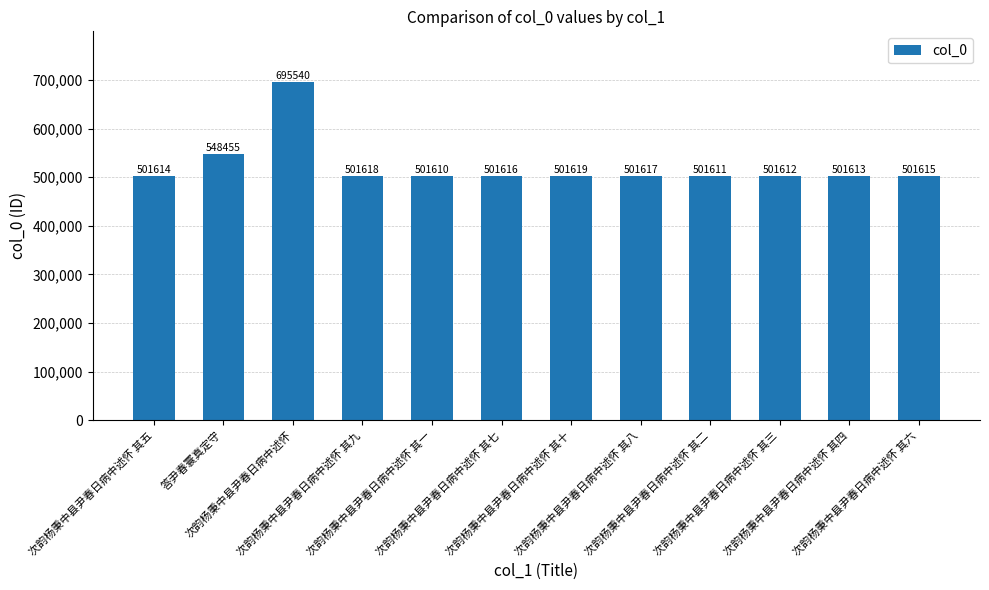

The value at 次韵杨秉中县尹春日病中述怀 其一 is 801332. True or false?

False